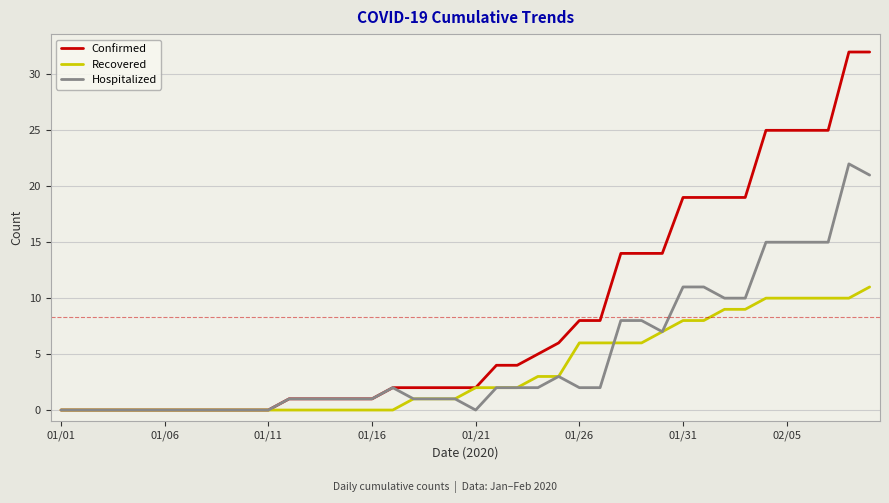

What is the difference between the second highest and minimum values in the Confirmed series?

32